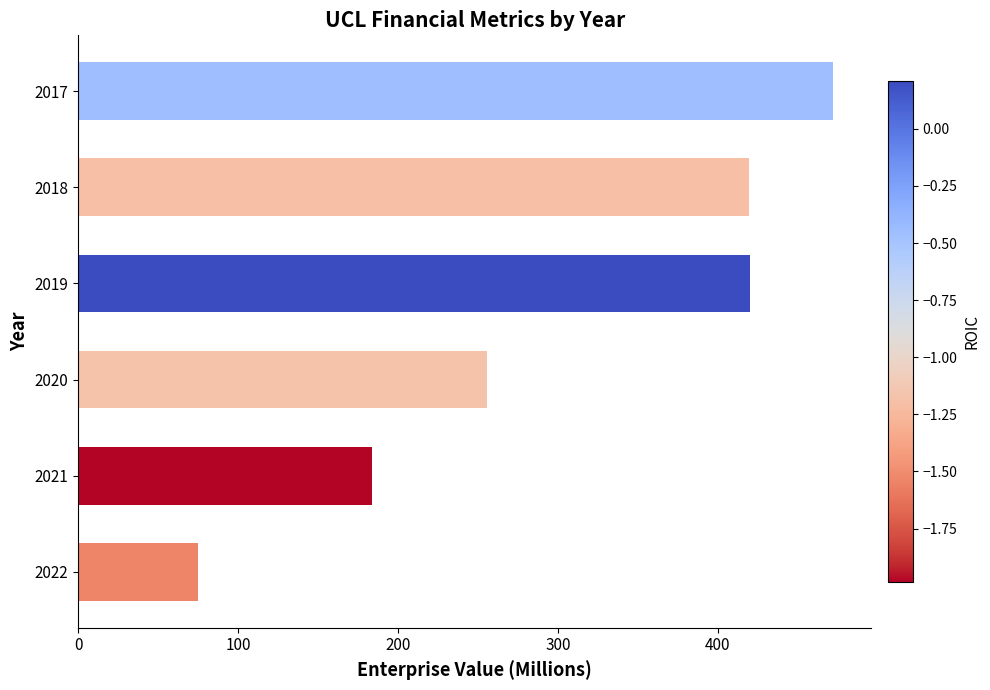

What is the change in value from 2017 to 2019?

-52.1